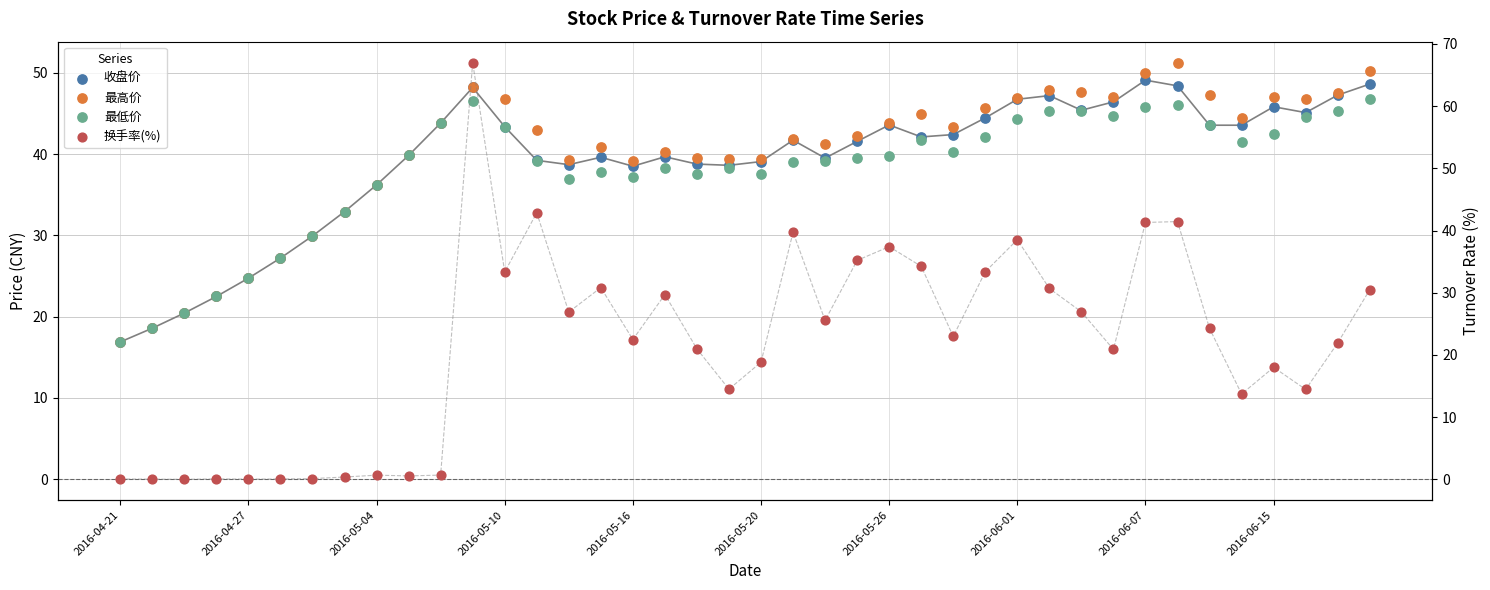

What is the total value across all series at 30?

165.2